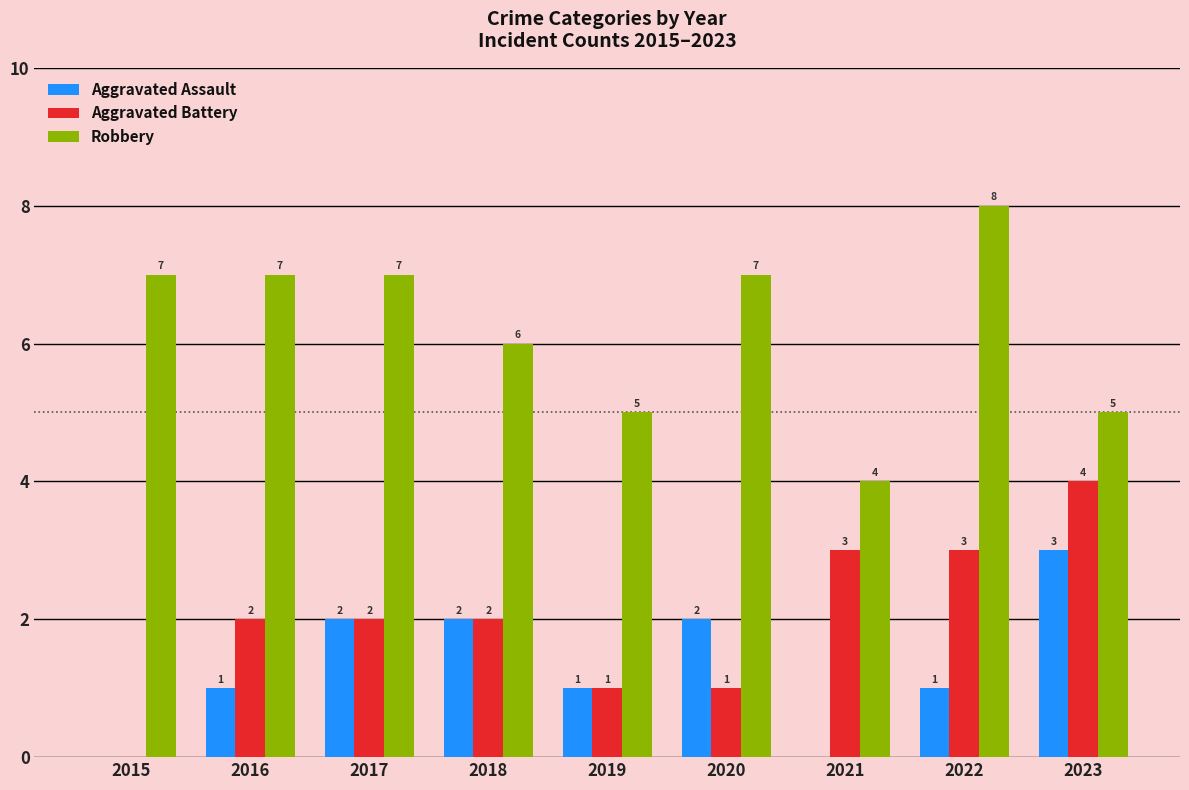

What is the sum of the Robbery values at 2022 and 2021?

12